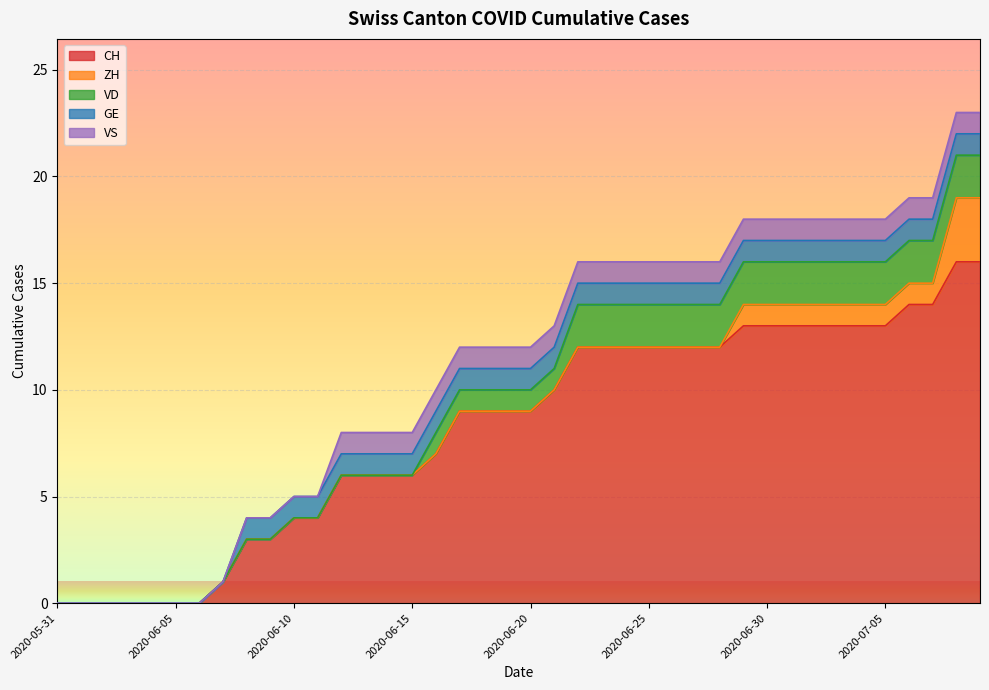

What is the total value across all series at 2020-07-01?

18